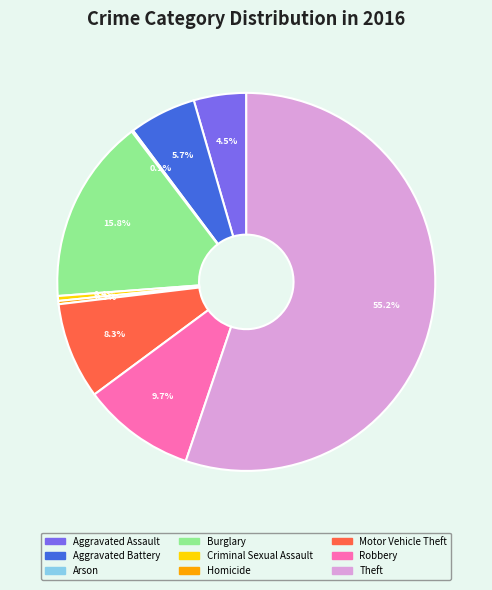

Which slice is the largest?

Theft